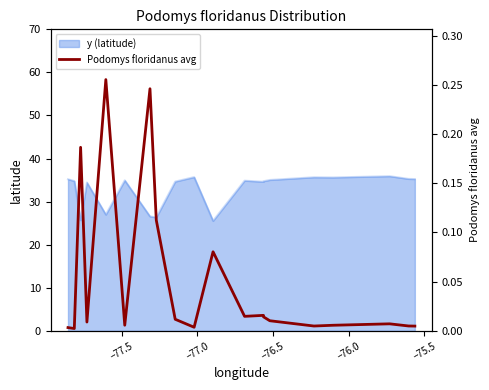

How many interior local peaks (higher than both neighbors) does the data have?

6